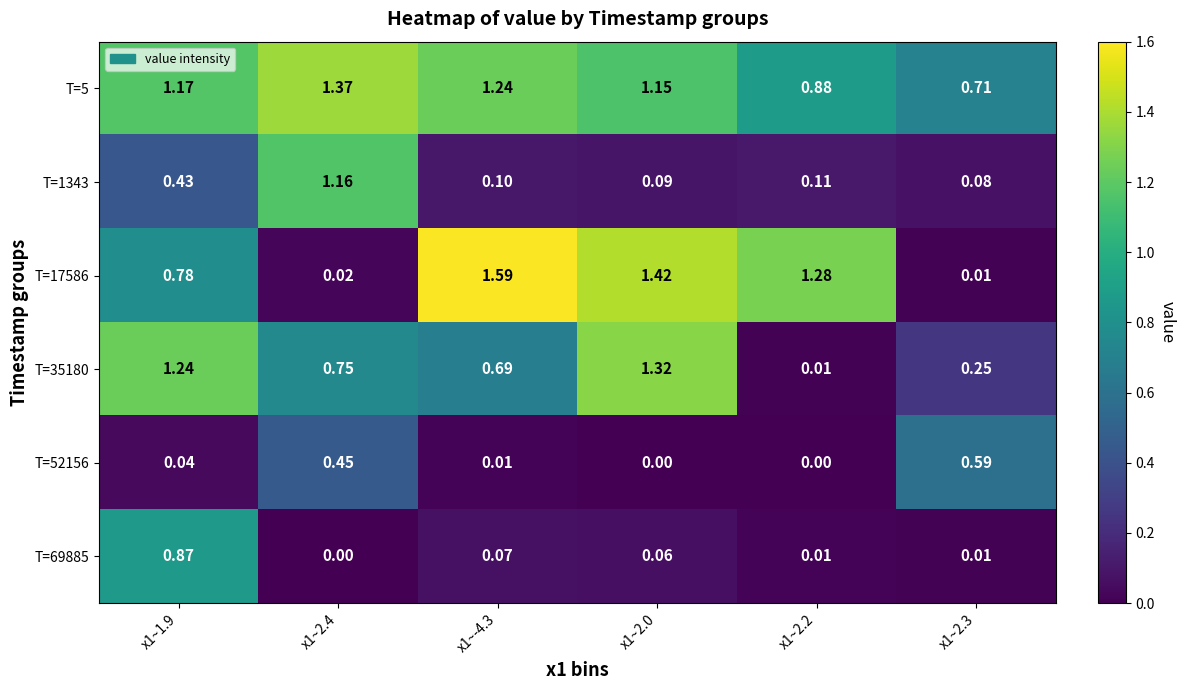

Which series has the largest range (max minus min)?

T=17586